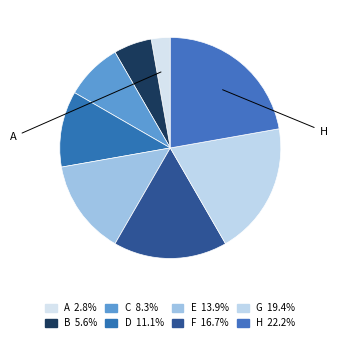

Which category has the biggest portion of the pie?

H